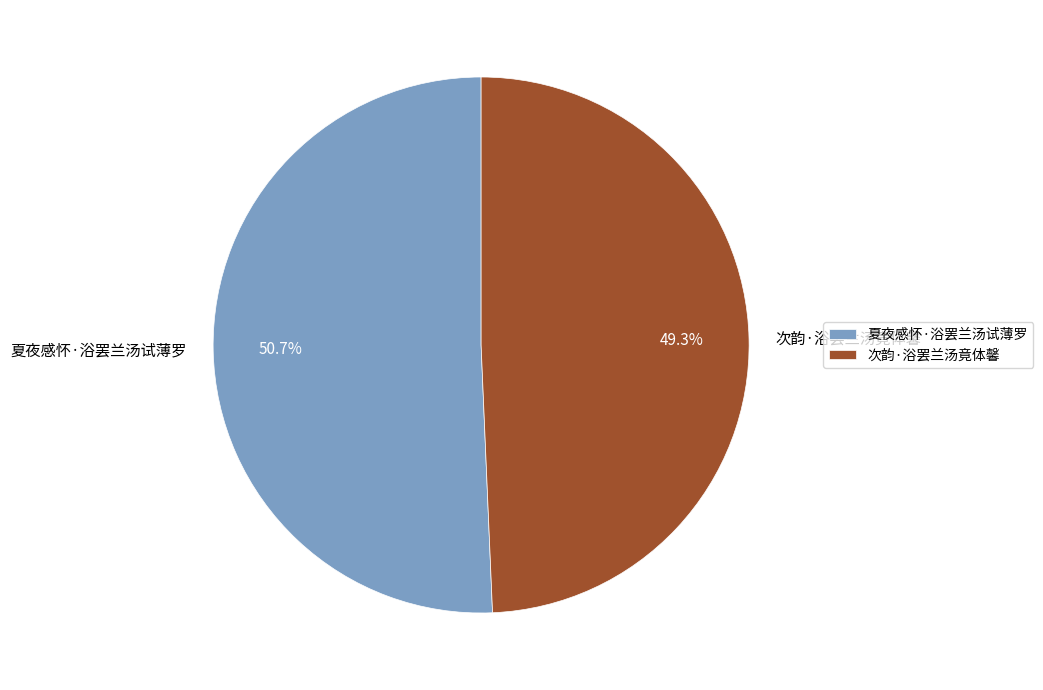

Is it true that 次韵·浴罢兰汤竟体馨 is 49% of the pie?

True